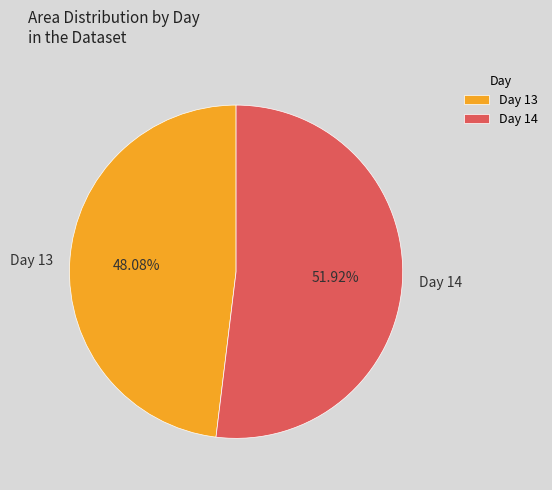

What is the smallest slice in the pie chart?

Day 13